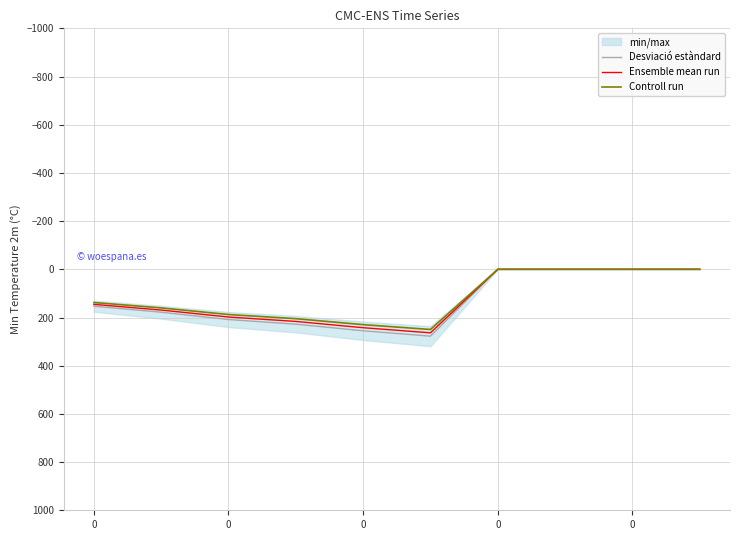

Which series has the largest total across all categories?

Desviació estàndard